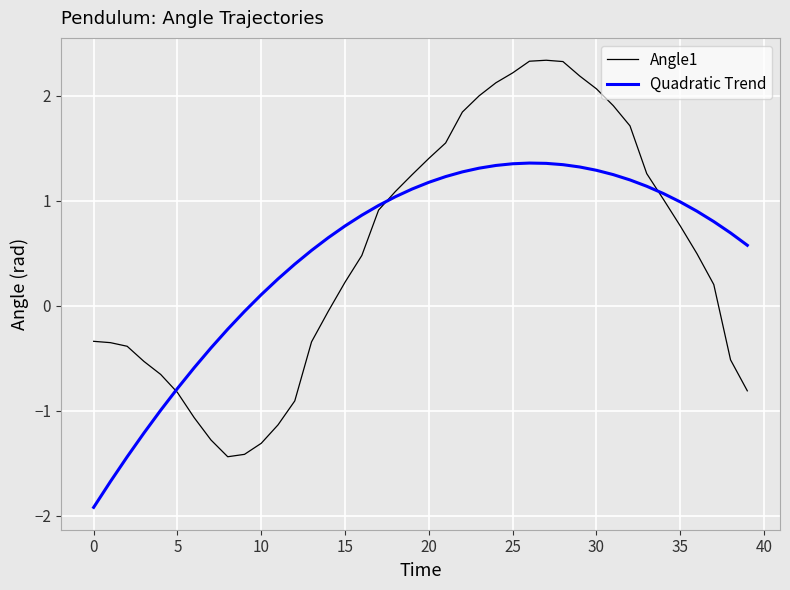

Rank the series by their maximum value, from highest to lowest.

Angle1, Quadratic Trend